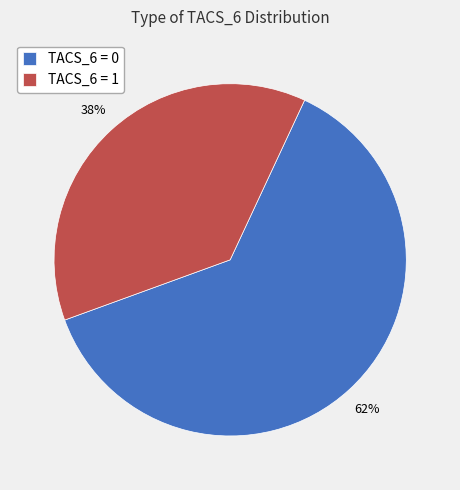

What is the majority slice?

TACS_6 = 0